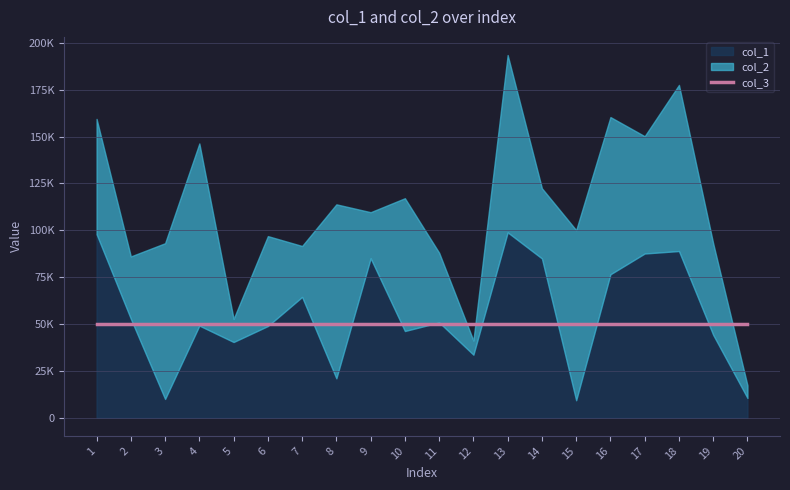

At which category does col_2 reach its first local peak?

4